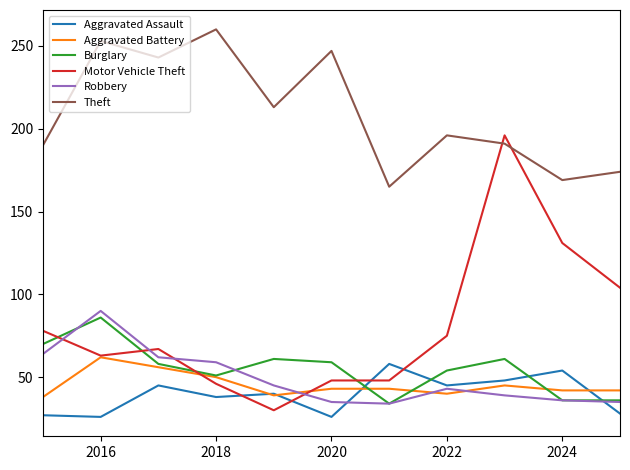

Which series has the largest total across all categories?

Theft